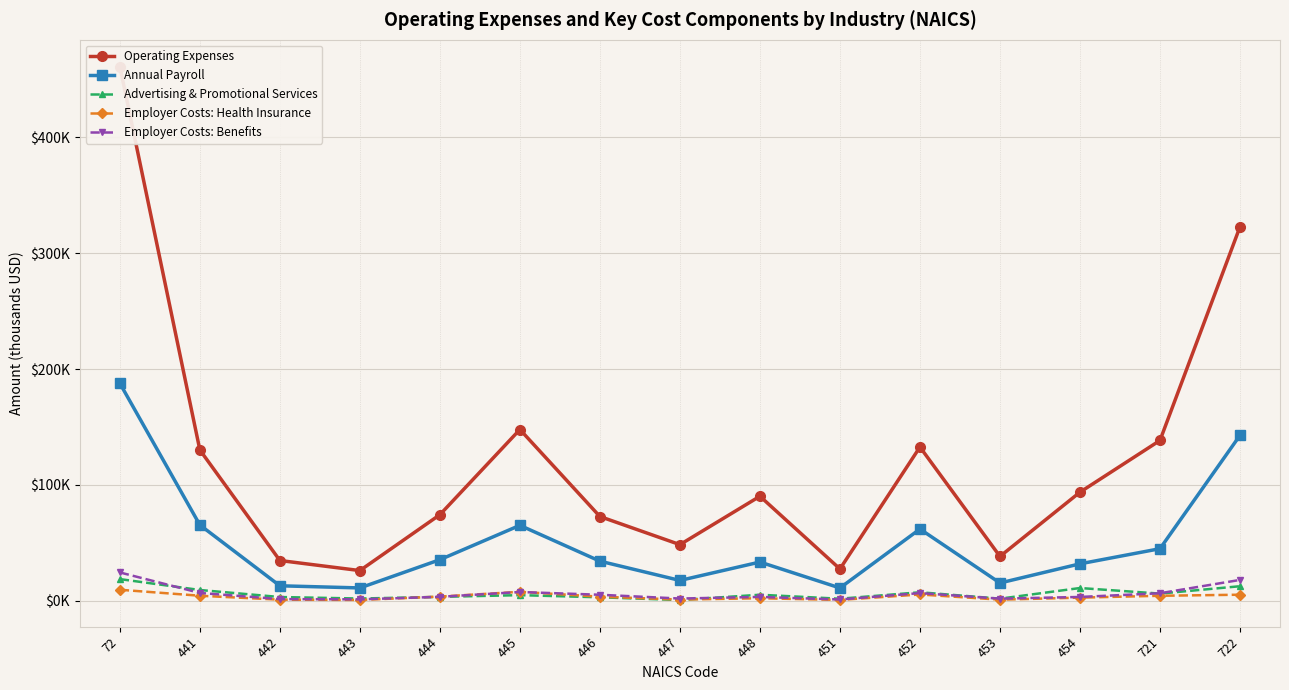

What is the spread (max minus min) of values at 451?

26723.0